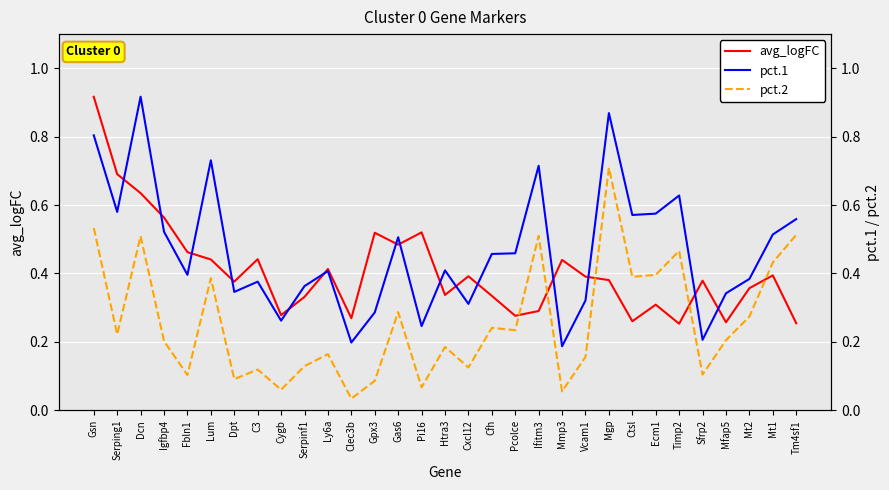

At how many categories does at least one series exceed 0?

31